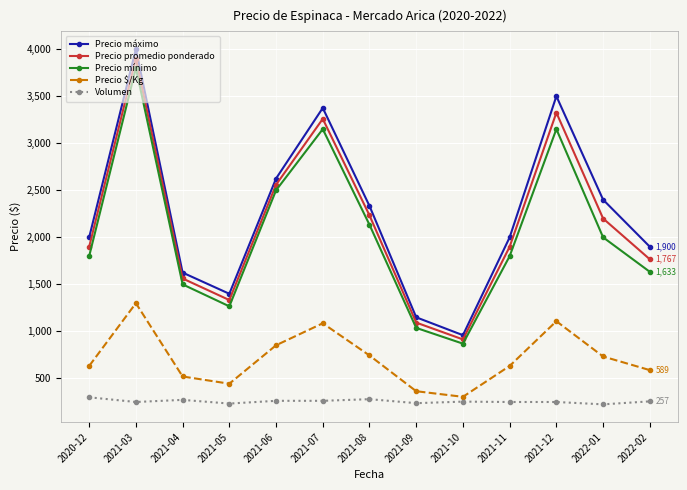

What is the minimum value for Precio máximo?

960.0